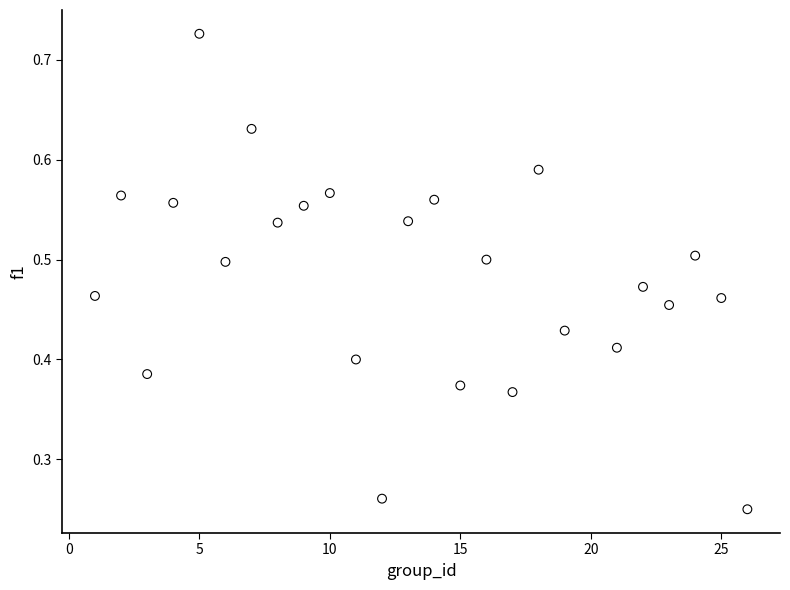

What is the range of X values (max minus min)?

25.0